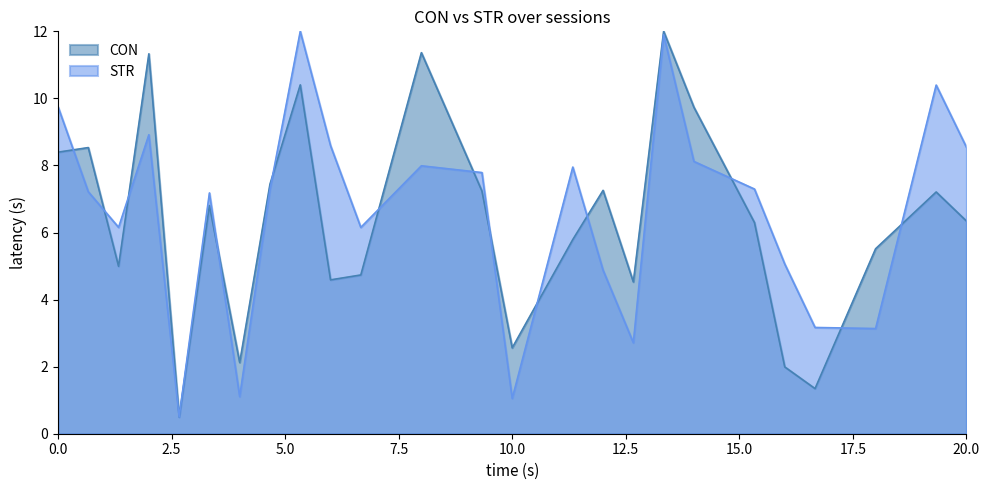

How many times do STR and CON cross each other?

13